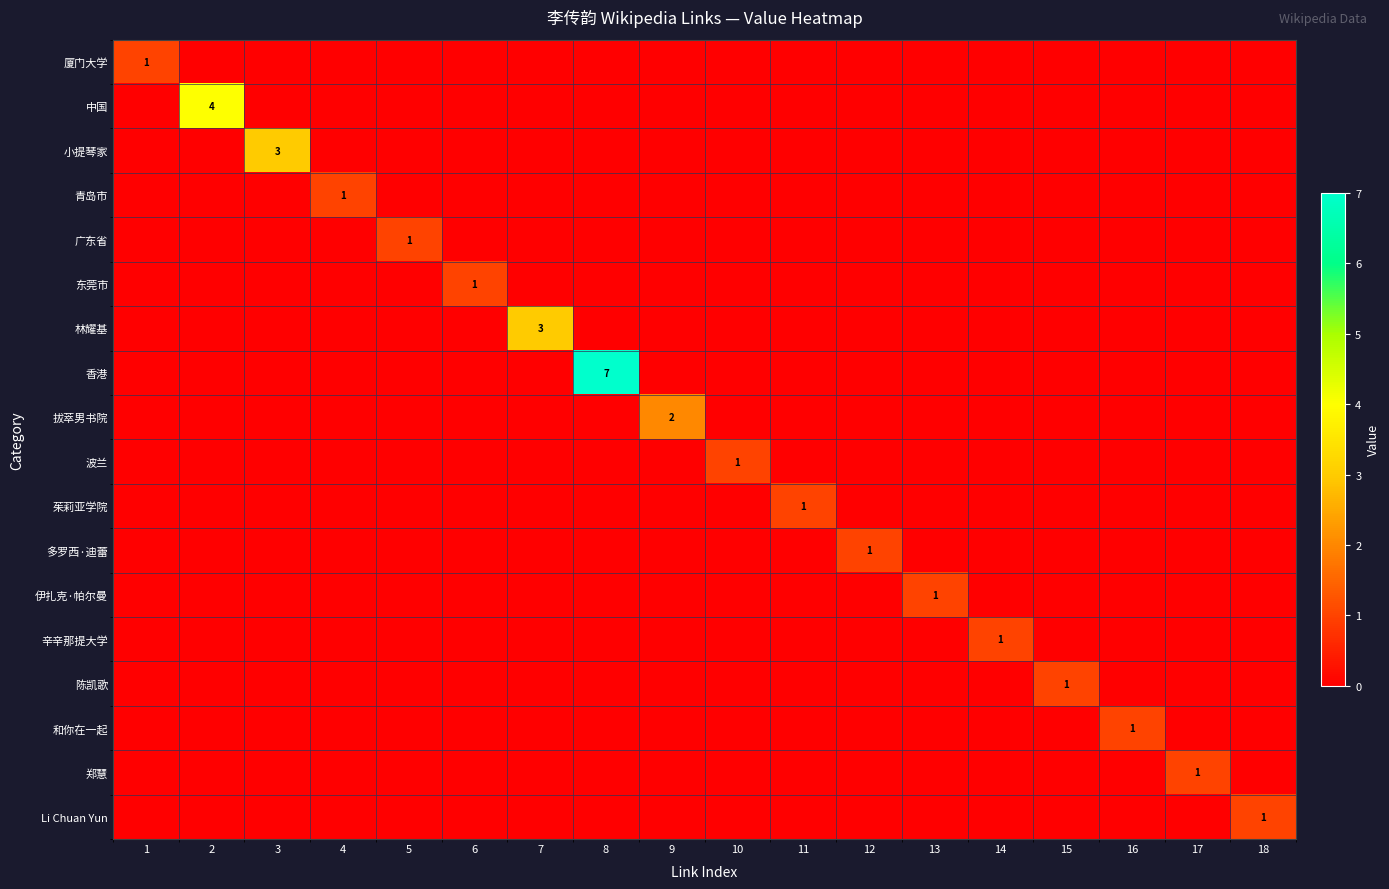

Rank the categories by 波兰 value from lowest to highest.

1, 2, 3, 4, 5, 6, 7, 8, 9, 11, 12, 13, 14, 15, 16, 17, 18, 10